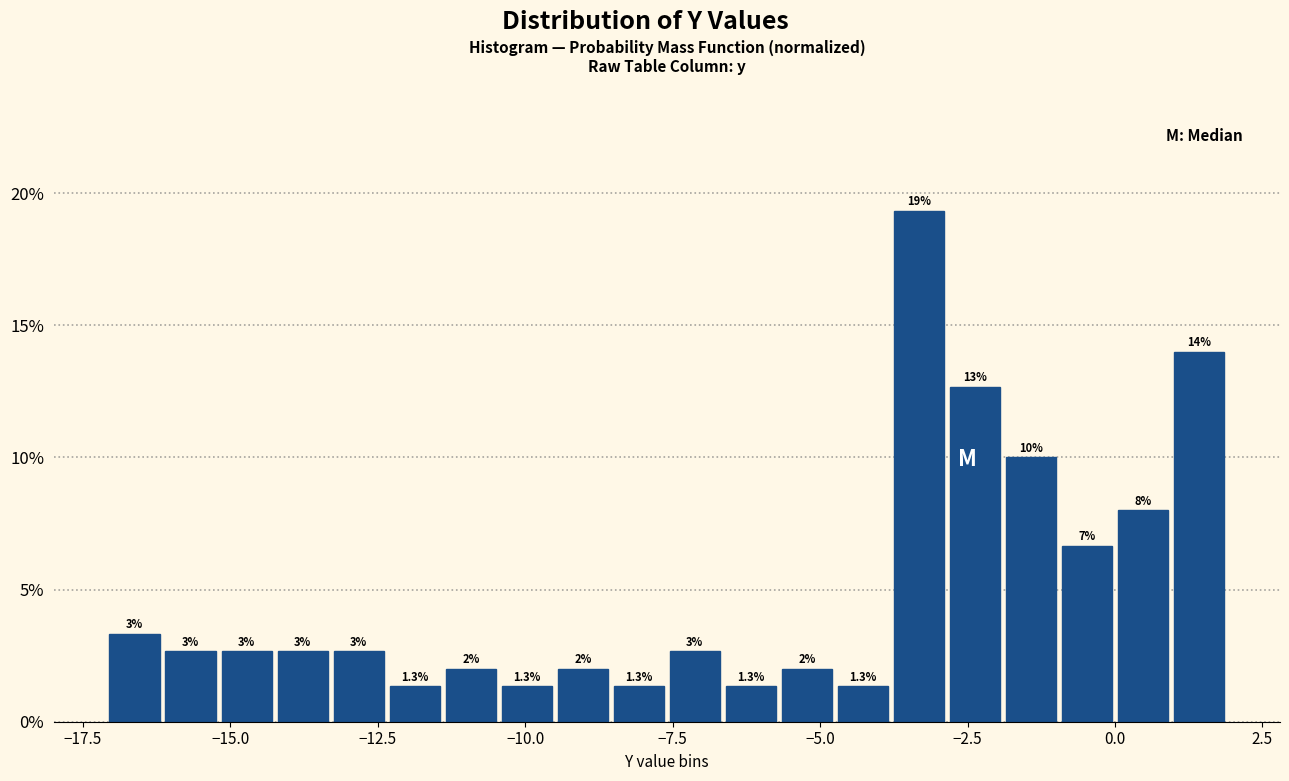

Around what value on the x-axis is the tallest bar? Give the approximate position of its centre, as read against the axis.

-3.5